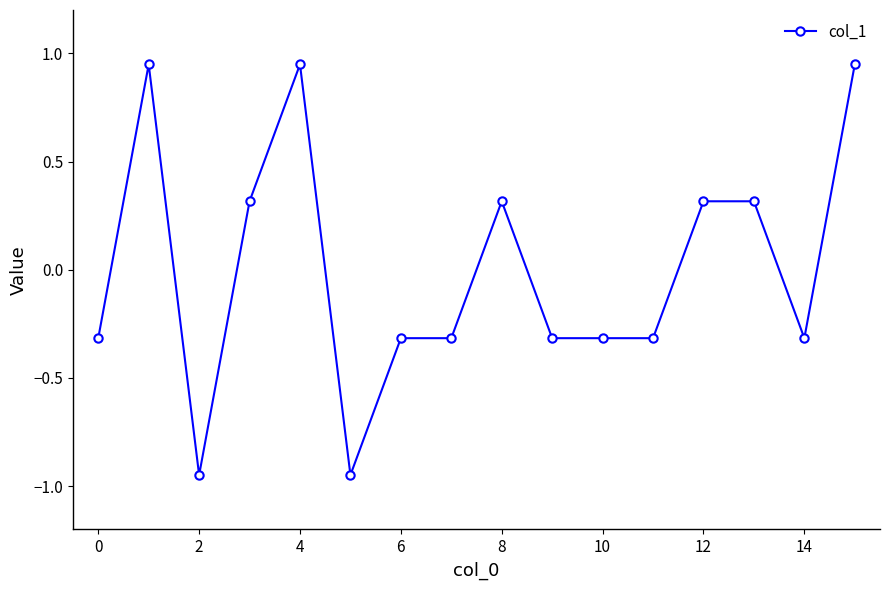

What is the value of the 9th point from the left?

0.3